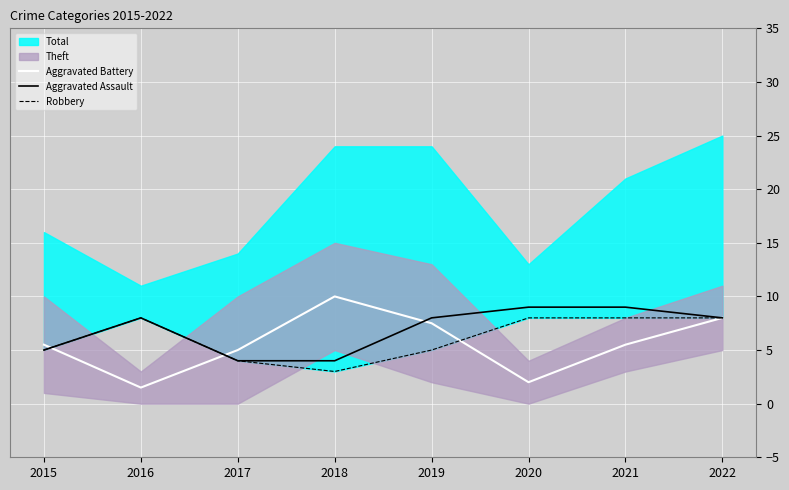

What is the difference between the maximum and minimum values in the Aggravated Battery series?

8.5